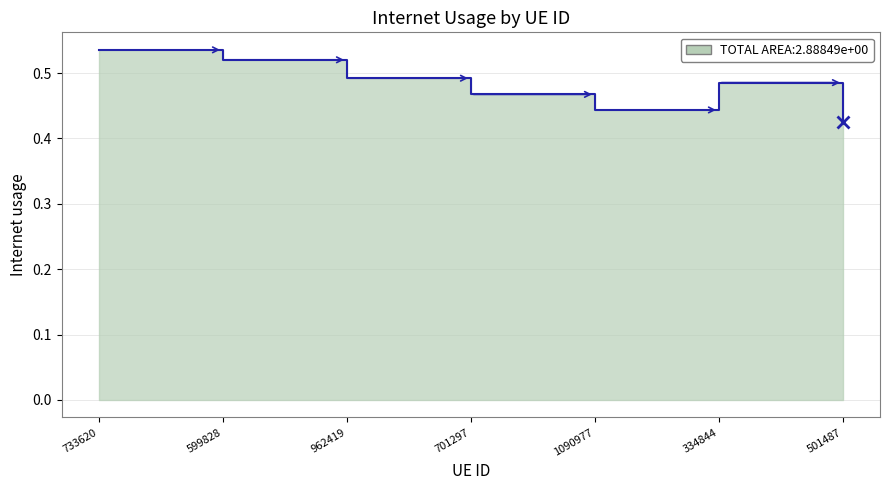

The value at 1090977 is 0.4. True or false?

True